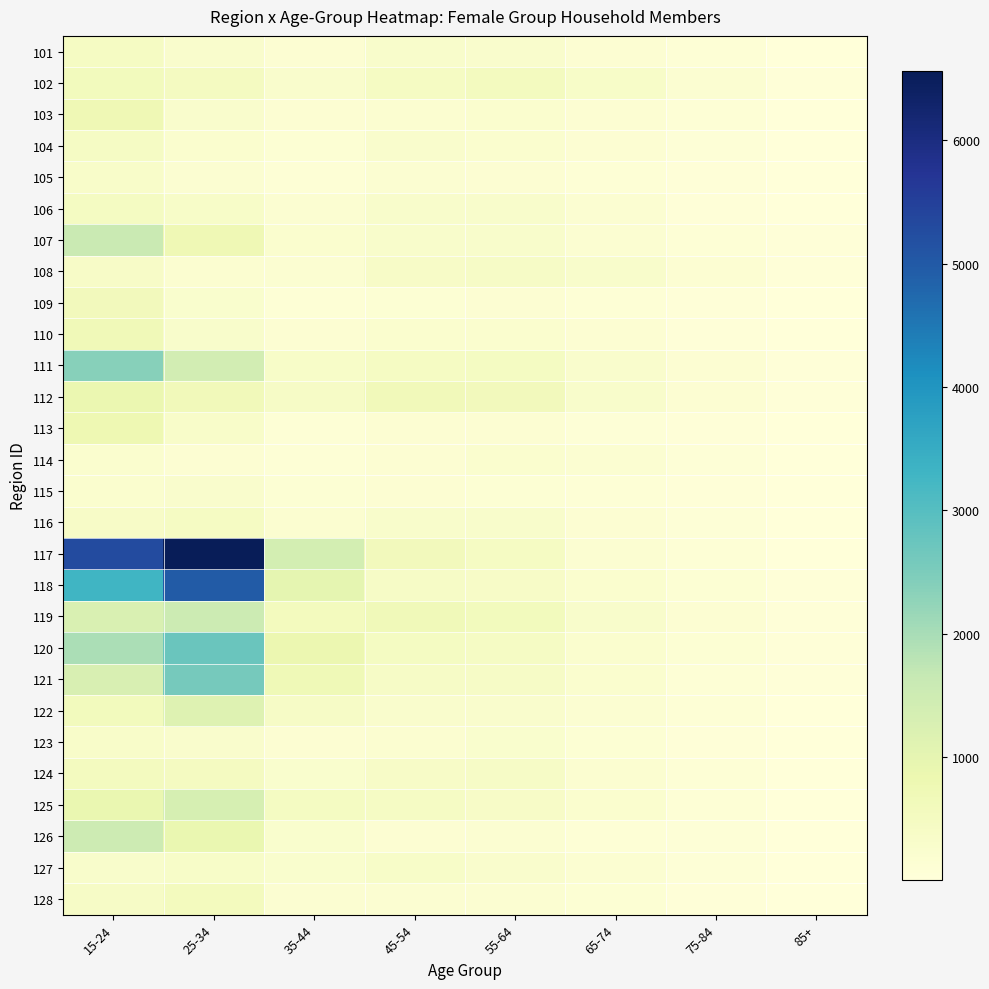

Reading left to right, what are all the values shown in this chart?

101: 15-24=454	25-34=274	35-44=145	45-54=293	55-64=278	65-74=155	75-84=84	85+=24
102: 15-24=589	25-34=515	35-44=263	45-54=461	55-64=540	65-74=348	75-84=163	85+=43
103: 15-24=730	25-34=279	35-44=152	45-54=203	55-64=213	65-74=151	75-84=85	85+=21
104: 15-24=435	25-34=219	35-44=129	45-54=266	55-64=232	65-74=133	75-84=64	85+=18
105: 15-24=316	25-34=158	35-44=95	45-54=160	55-64=136	65-74=87	75-84=30	85+=4
106: 15-24=476	25-34=356	35-44=165	45-54=309	55-64=304	65-74=175	75-84=52	85+=13
107: 15-24=1592	25-34=724	35-44=212	45-54=304	55-64=307	65-74=163	75-84=89	85+=30
108: 15-24=380	25-34=203	35-44=163	45-54=365	55-64=410	65-74=300	75-84=133	85+=32
109: 15-24=610	25-34=253	35-44=81	45-54=120	55-64=138	65-74=95	75-84=40	85+=12
110: 15-24=689	25-34=295	35-44=146	45-54=218	55-64=231	65-74=141	75-84=53	85+=14
111: 15-24=2383	25-34=1403	35-44=354	45-54=459	55-64=482	65-74=269	75-84=134	85+=36
112: 15-24=866	25-34=629	35-44=410	45-54=630	55-64=607	65-74=291	75-84=145	85+=38
113: 15-24=784	25-34=333	35-44=88	45-54=156	55-64=150	65-74=77	75-84=36	85+=8
114: 15-24=229	25-34=134	35-44=102	45-54=149	55-64=215	65-74=182	75-84=79	85+=9
115: 15-24=234	25-34=269	35-44=116	45-54=149	55-64=132	65-74=97	75-84=34	85+=7
116: 15-24=364	25-34=447	35-44=203	45-54=300	55-64=304	65-74=148	75-84=58	85+=12
117: 15-24=5263	25-34=6563	35-44=1370	45-54=617	55-64=448	65-74=174	75-84=85	85+=20
118: 15-24=3304	25-34=4952	35-44=988	45-54=395	55-64=378	65-74=234	75-84=111	85+=42
119: 15-24=1258	25-34=1535	35-44=566	45-54=662	55-64=572	65-74=286	75-84=146	85+=54
120: 15-24=1976	25-34=2729	35-44=836	45-54=468	55-64=415	65-74=212	75-84=125	85+=50
121: 15-24=1281	25-34=2581	35-44=699	45-54=391	55-64=409	65-74=222	75-84=93	85+=45
122: 15-24=584	25-34=1152	35-44=408	45-54=281	55-64=261	65-74=166	75-84=83	85+=25
123: 15-24=313	25-34=272	35-44=139	45-54=208	55-64=258	65-74=126	75-84=39	85+=5
124: 15-24=518	25-34=514	35-44=249	45-54=369	55-64=404	65-74=194	75-84=89	85+=27
125: 15-24=899	25-34=1323	35-44=475	45-54=419	55-64=374	65-74=218	75-84=87	85+=28
126: 15-24=1496	25-34=892	35-44=249	45-54=154	55-64=177	65-74=87	75-84=60	85+=15
127: 15-24=287	25-34=357	35-44=244	45-54=347	55-64=271	65-74=167	75-84=79	85+=14
128: 15-24=404	25-34=554	35-44=169	45-54=177	55-64=169	65-74=111	75-84=53	85+=11